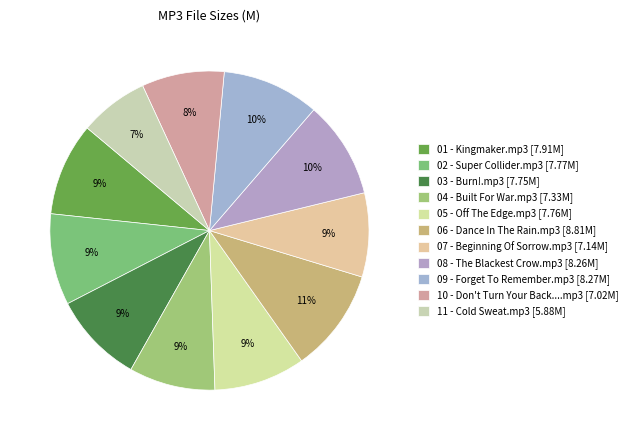

What is the smallest slice in the pie chart?

11 - Cold Sweat.mp3